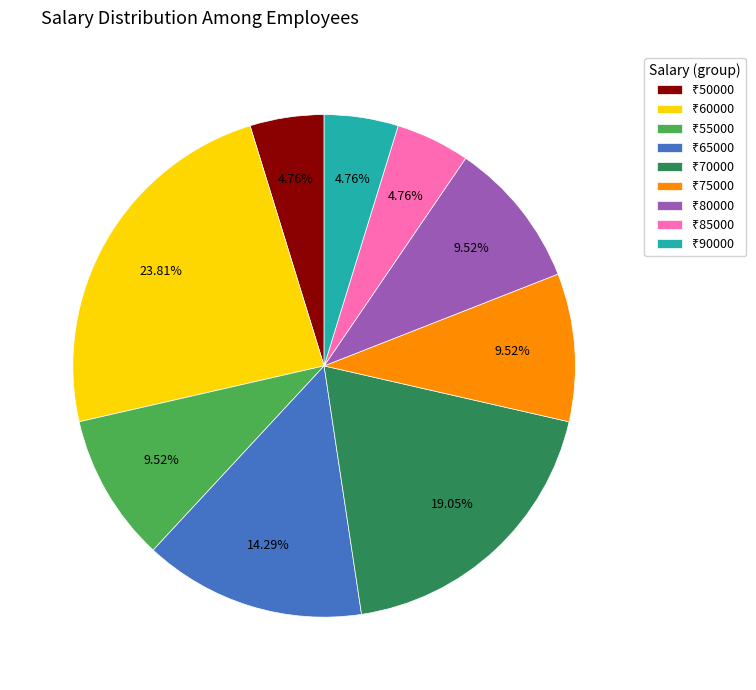

Is there a majority slice in this chart?

No